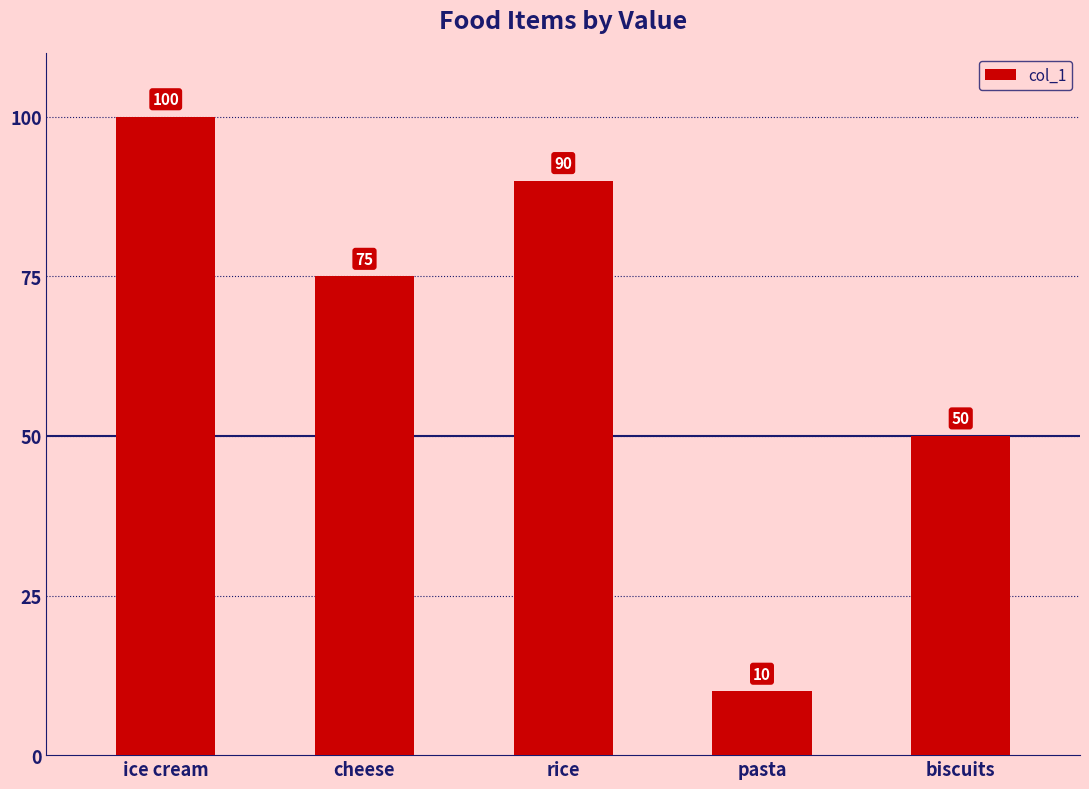

List the labels in order of value, largest first.

ice cream, rice, cheese, biscuits, pasta